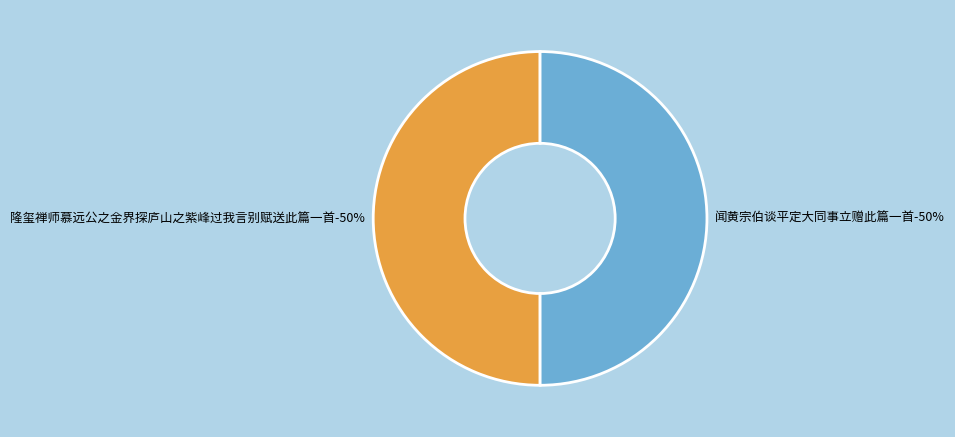

Which slice is the smallest?

闻黄宗伯谈平定大同事立赠此篇一首